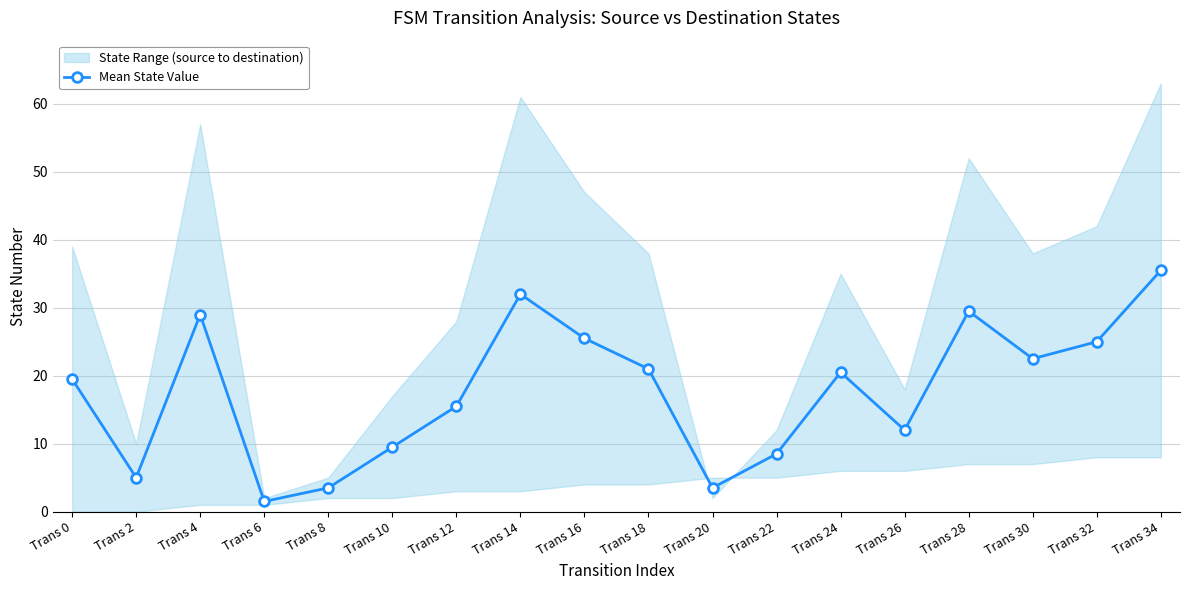

What is the value of the 5th point from the left?

3.5